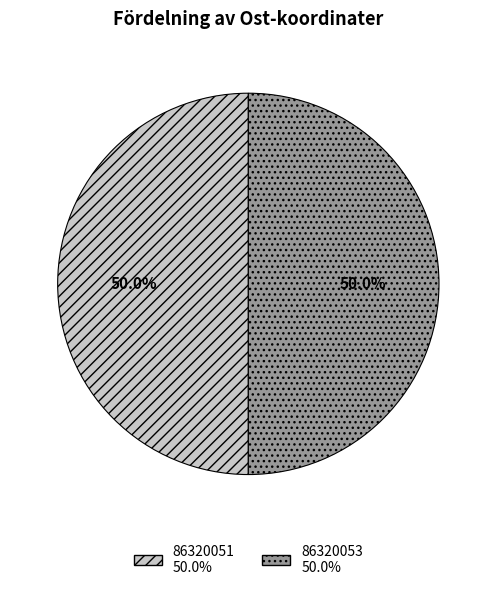

What is the ratio of the value at 86320053 to the value at 86320051?

1.0